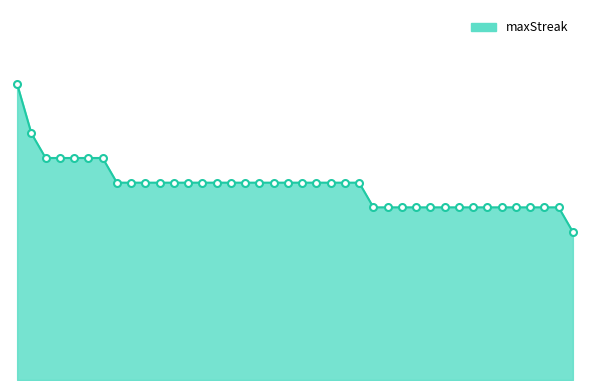

Which label corresponds to the smallest value in the chart?

120